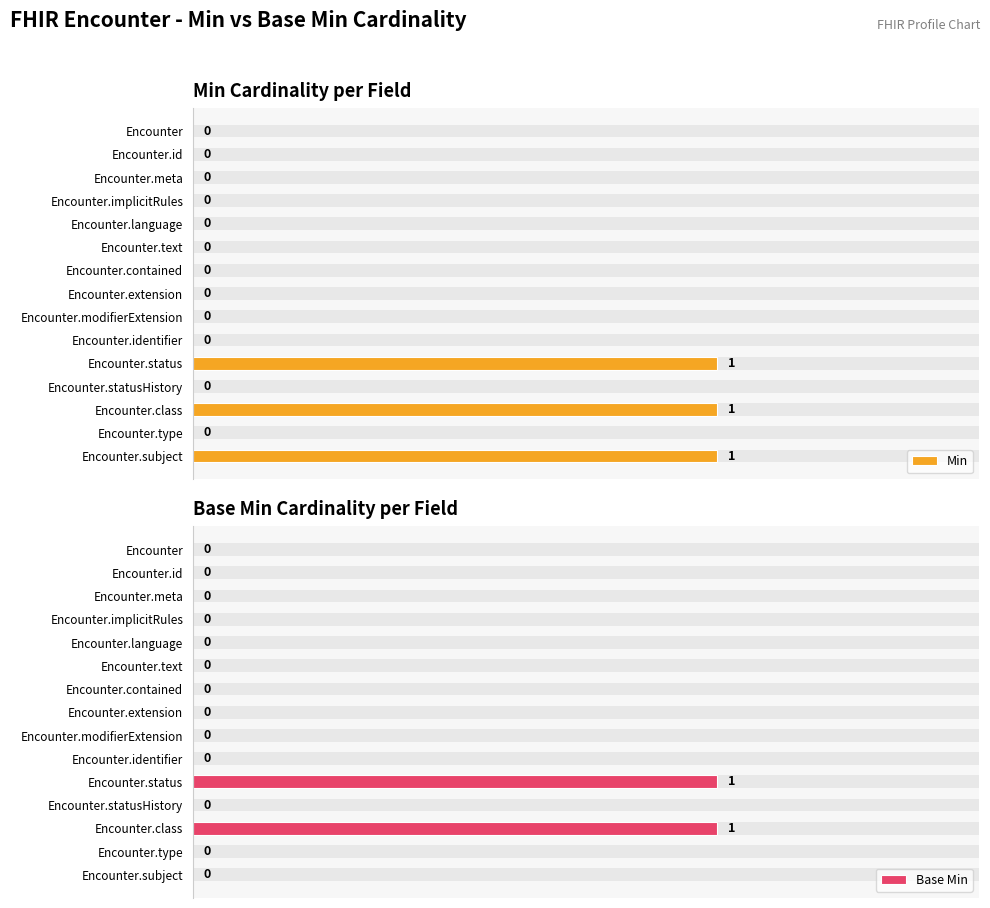

What are all the series names shown in the legend?

Min, Base Min